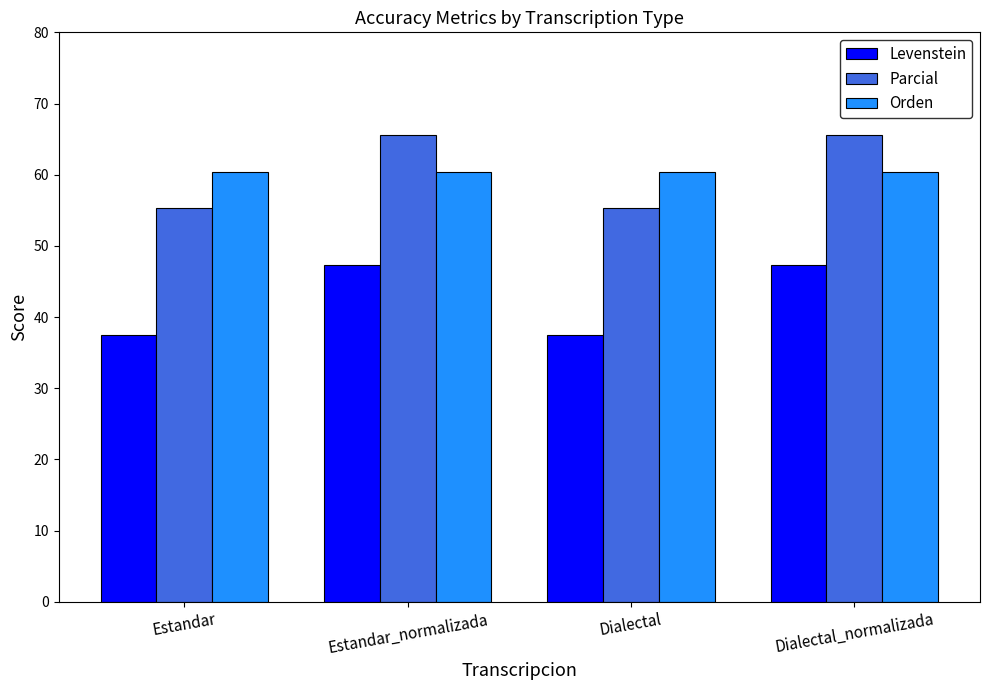

List the series in order of their peak value, highest first.

Parcial, Orden, Levenstein